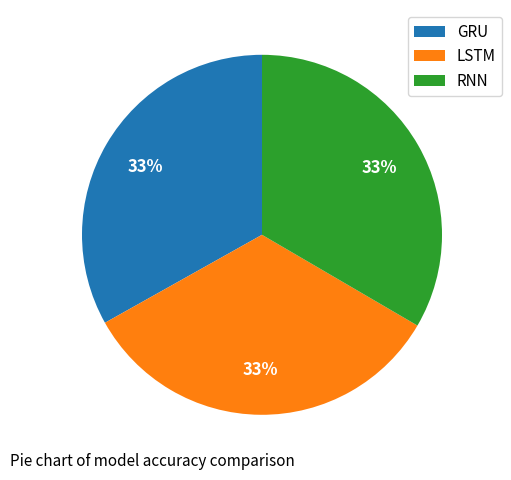

How many segments does this pie chart have?

3